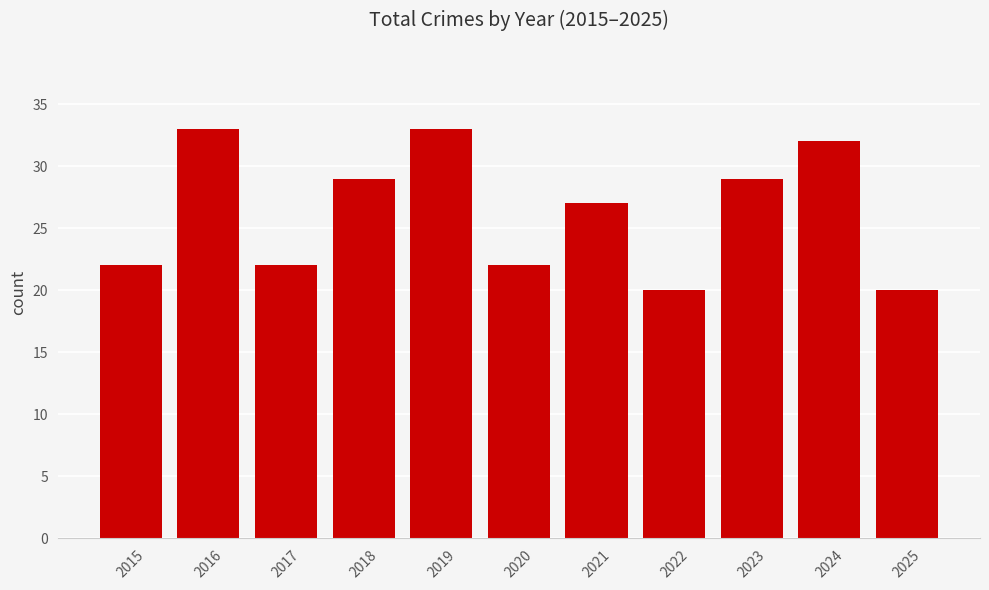

What is the value of the 8th bar from the left?

20